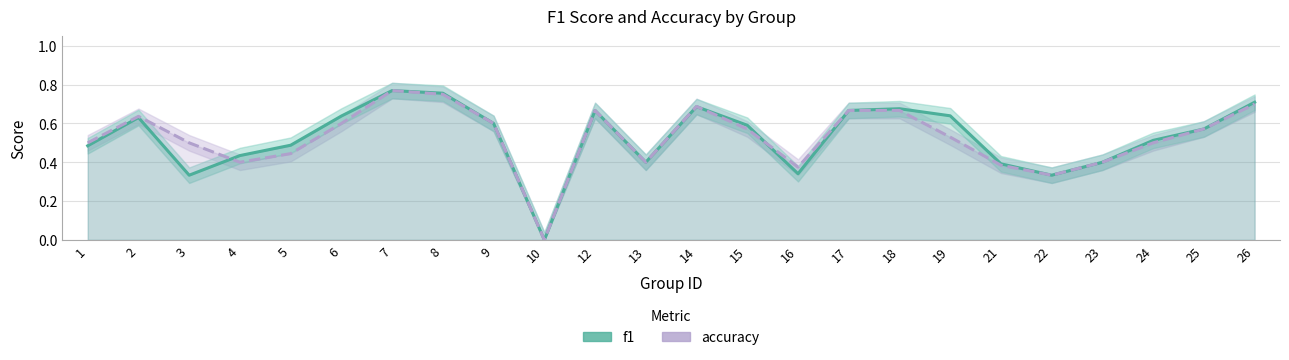

List the series in order of their overall mean, highest first.

f1, accuracy